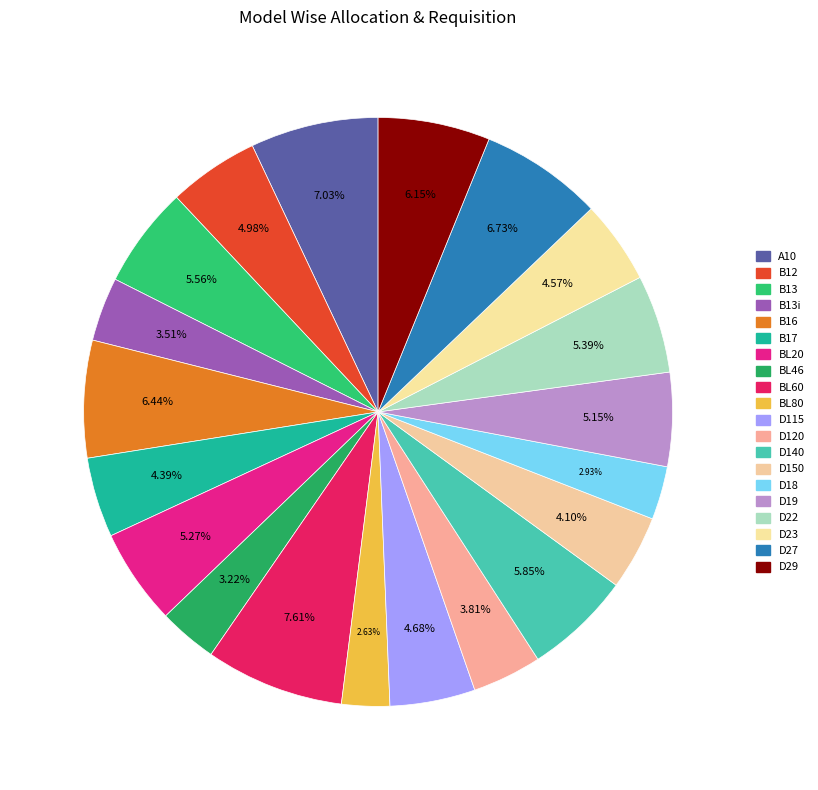

Count the number of slices in the pie.

20